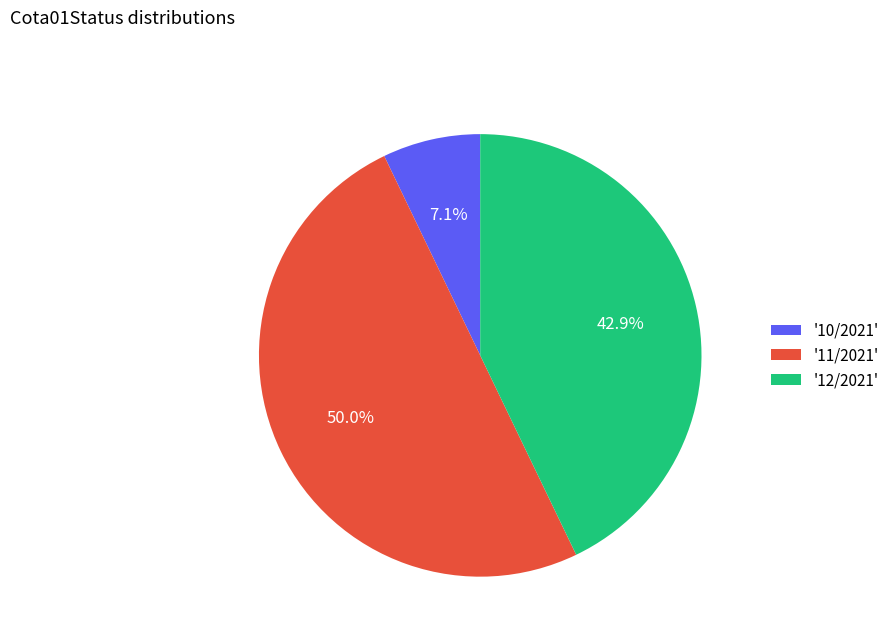

Count the number of slices in the pie.

3